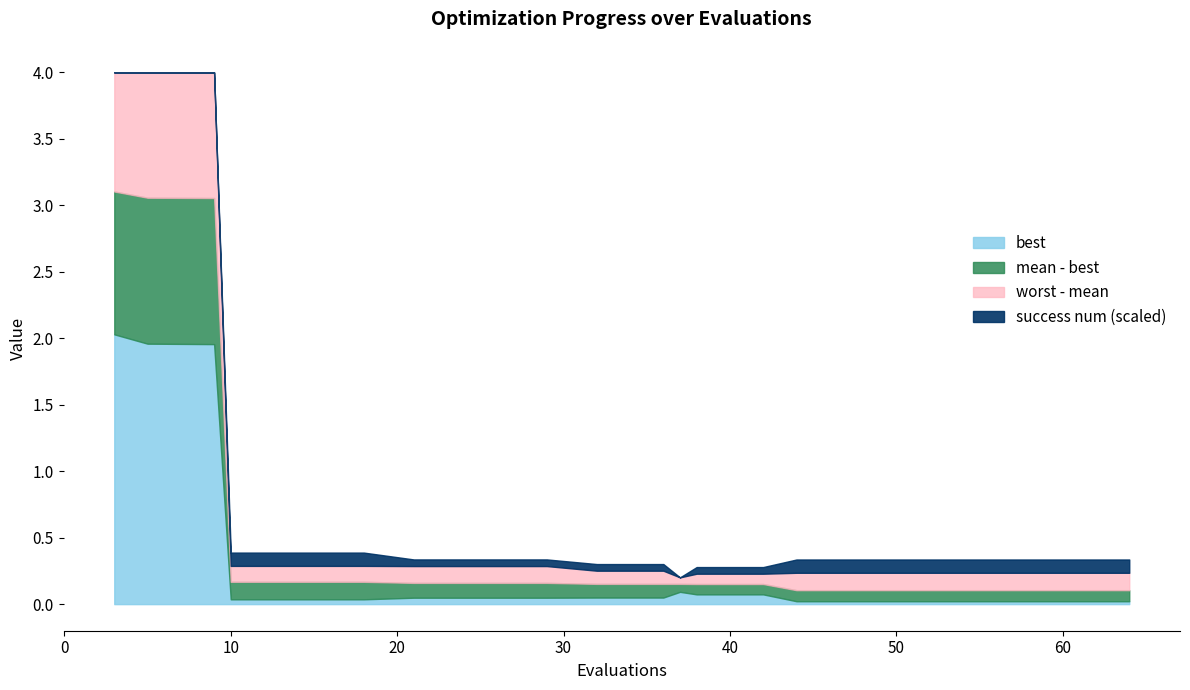

Reading left to right, transcribe all the data shown in this chart.

mean: 3.1	3.1	3.1	0.2	0.2	0.2	0.2	0.2	0.2	0.2	0.2	0.2	0.2	0.2	0.1	0.1	0.1	0.1	0.1	0.1
best: 2.0	2.0	2.0	0.0	0.0	0.0	0.0	0.0	0.0	0.0	0.0	0.1	0.1	0.1	0.0	0.0	0.0	0.0	0.0	0.0
worst: 4.0	4.0	4.0	0.3	0.3	0.3	0.3	0.3	0.3	0.3	0.3	0.2	0.2	0.2	0.2	0.2	0.2	0.2	0.2	0.2
success num: 0.0	0.0	0.0	2.0	2.0	2.0	1.0	1.0	1.0	1.0	1.0	0.0	1.0	1.0	2.0	2.0	2.0	2.0	2.0	2.0